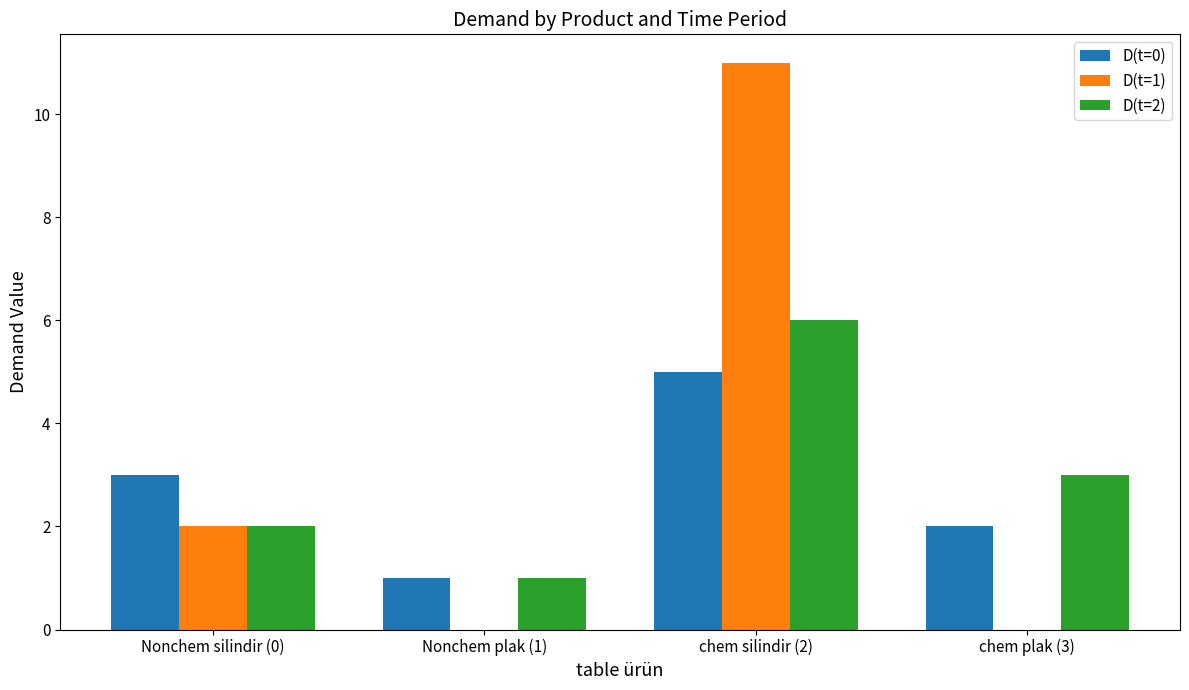

True or false: D(t=1) has a value of 6 at Nonchem plak (1).

False